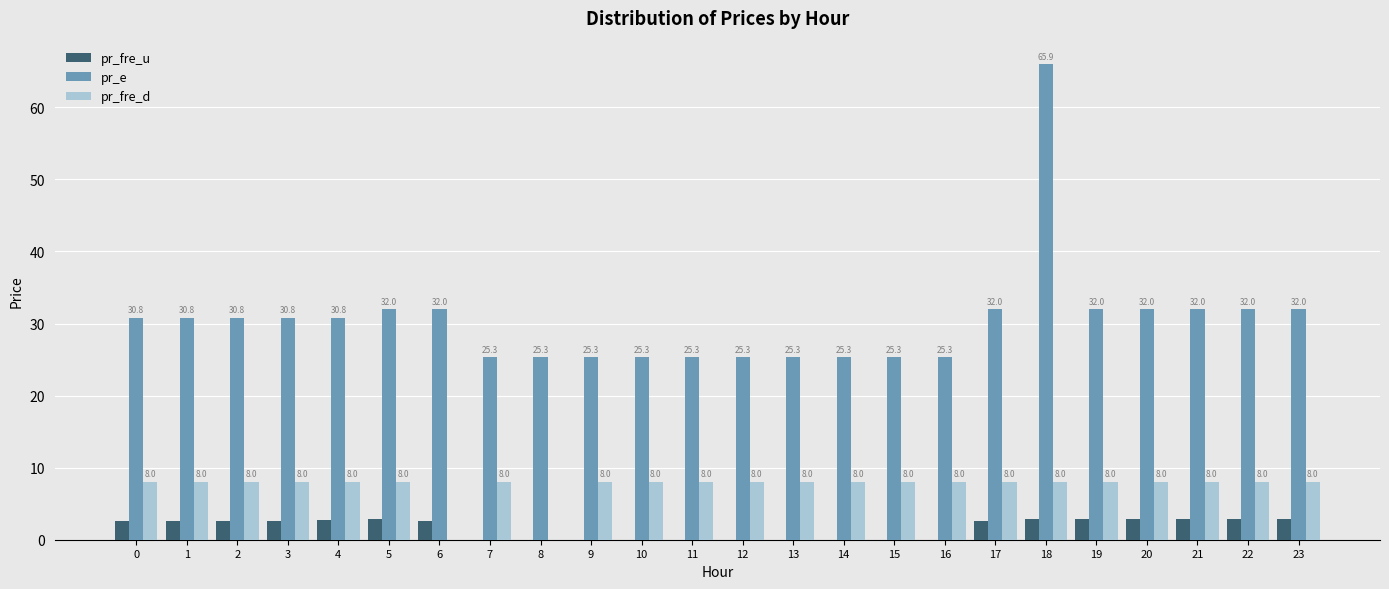

How many series are shown in this chart?

3